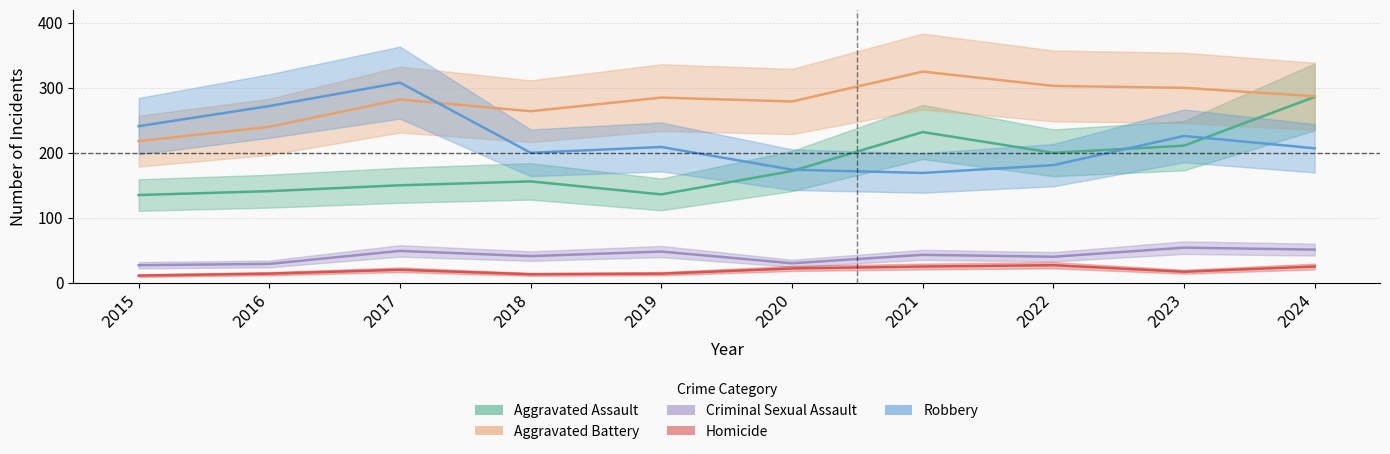

What are all the series names shown in the legend?

Aggravated Assault, Aggravated Battery, Criminal Sexual Assault, Homicide, Robbery